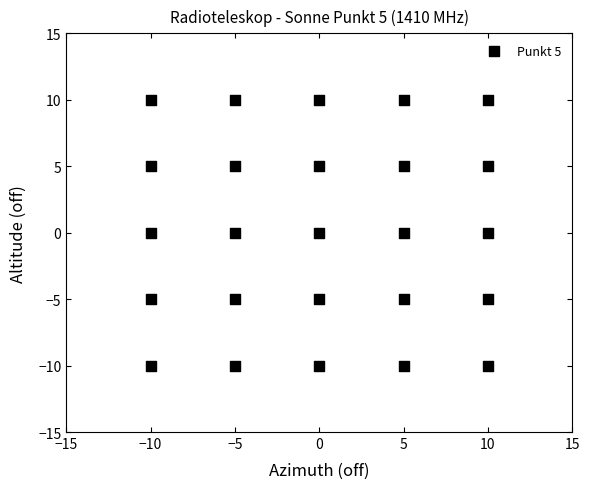

What is the range of X values (max minus min)?

20